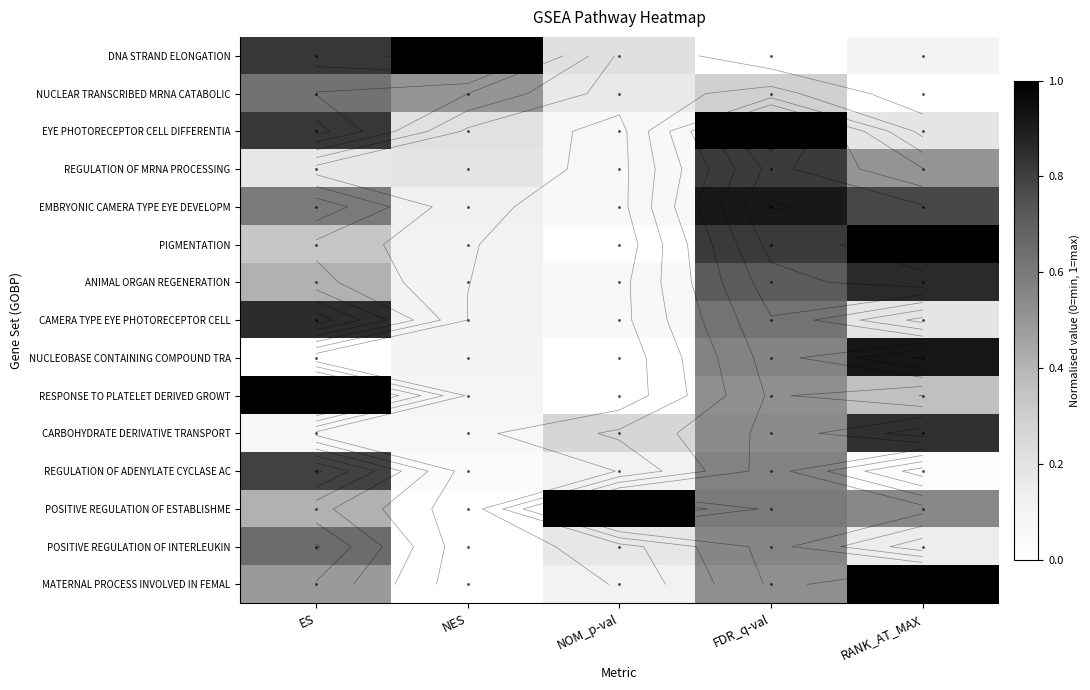

Count the NUCLEAR TRANSCRIBED MRNA CATABOLIC values in the range 0 to 1.

5